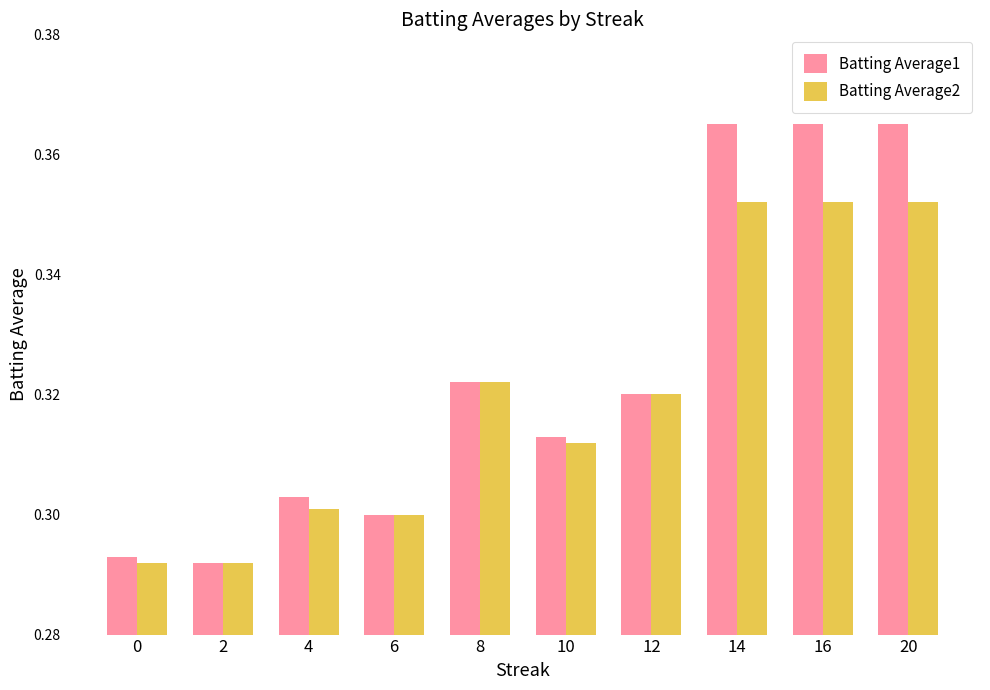

At how many categories does at least one series exceed 0?

10